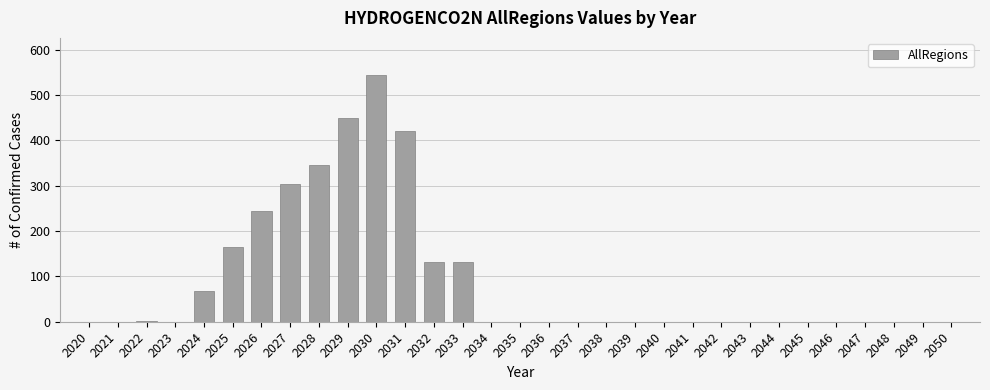

Which label corresponds to the largest value in the chart?

2030